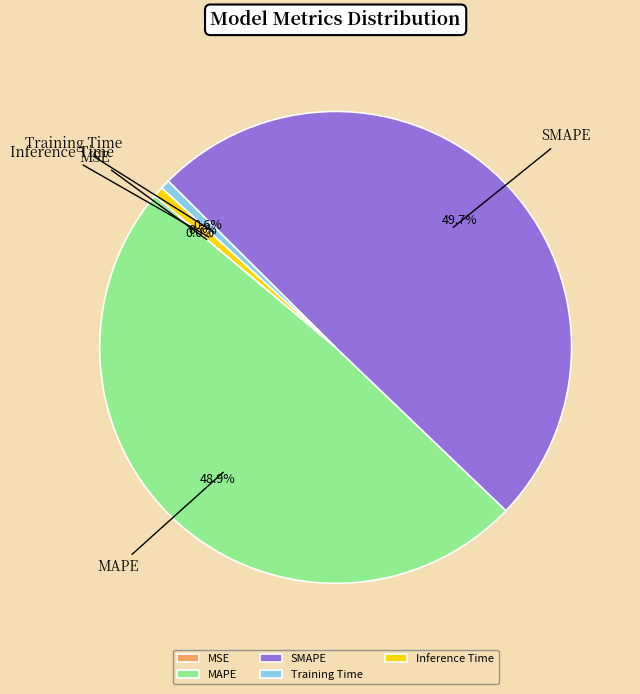

Does MAPE represent more than half of the total?

No